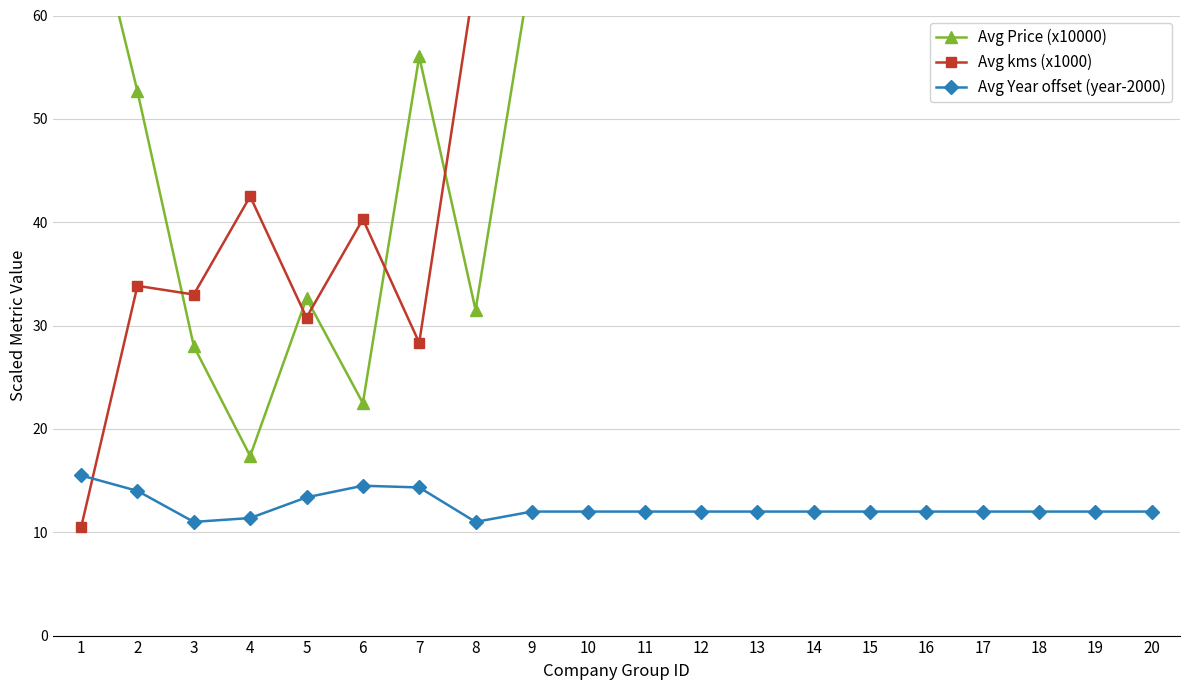

What is the minimum value for Avg Price (x10000)?

17.4